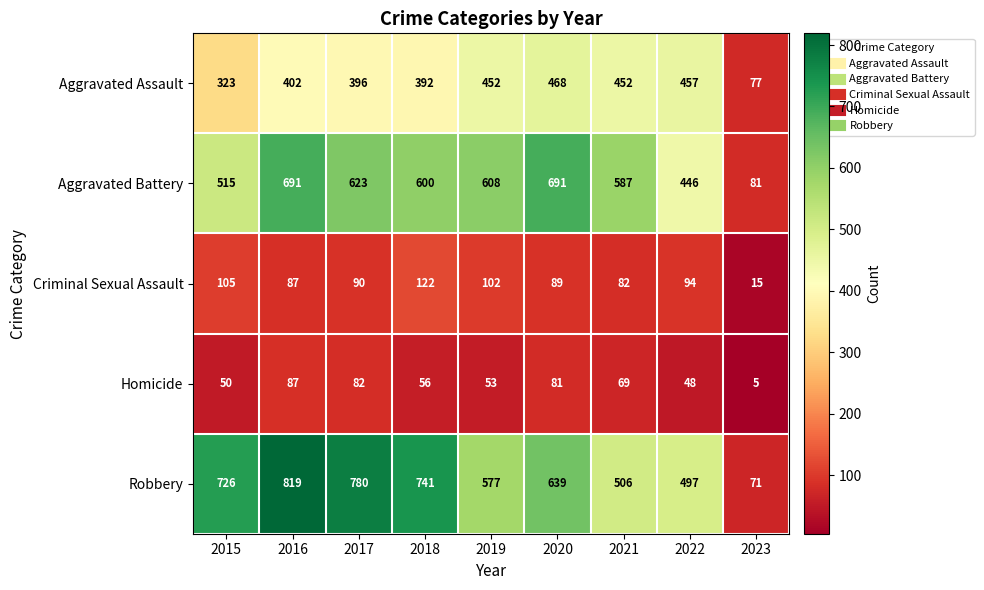

What is the difference between the highest and lowest values at 2016?

732